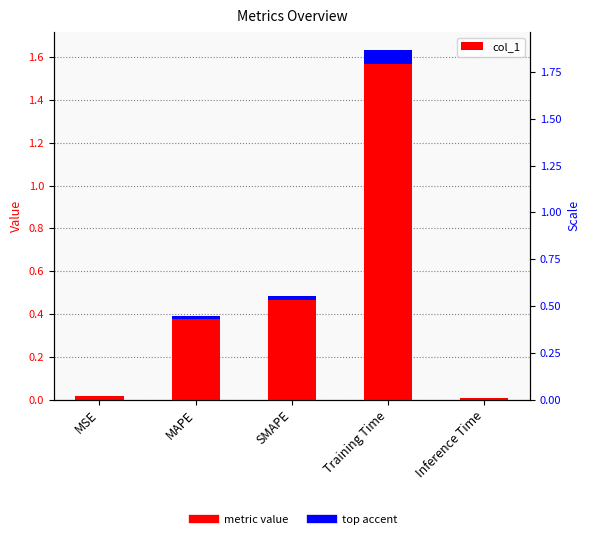

Reading right to left, extract all data points from this chart.

0.0	1.6	0.5	0.4	0.0